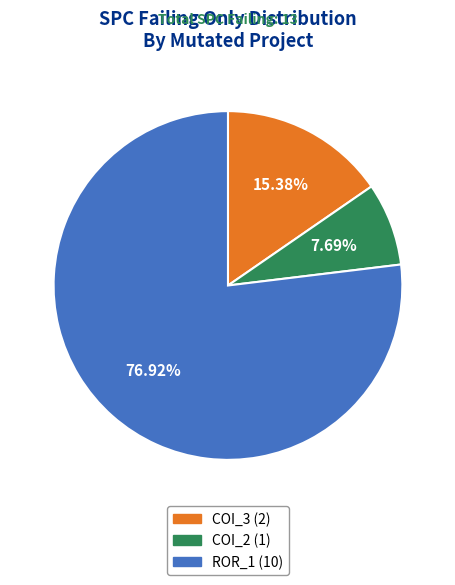

Is there any slice that represents more than half of the pie?

Yes